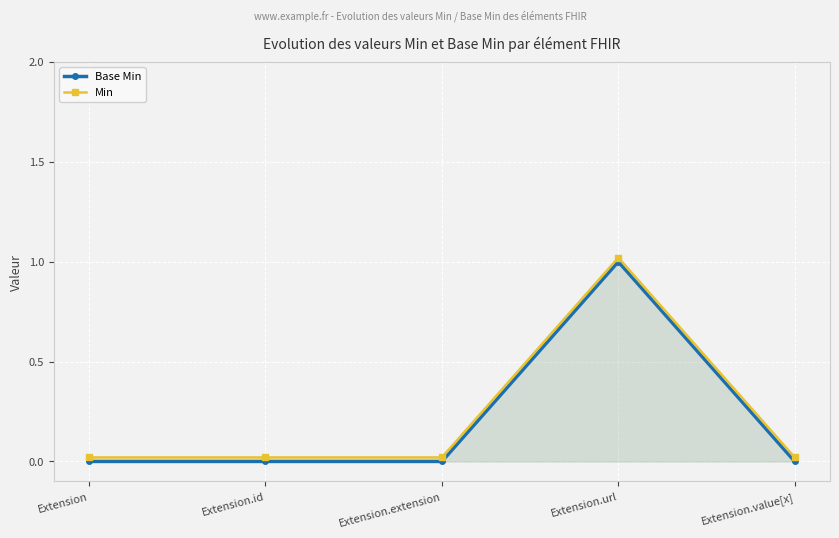

Reading left to right, list all the values displayed in this chart.

Base Min: Extension=0.0	Extension.id=0.0	Extension.extension=0.0	Extension.url=1.0	Extension.value[x]=0.0
Min: Extension=0.0	Extension.id=0.0	Extension.extension=0.0	Extension.url=1.0	Extension.value[x]=0.0